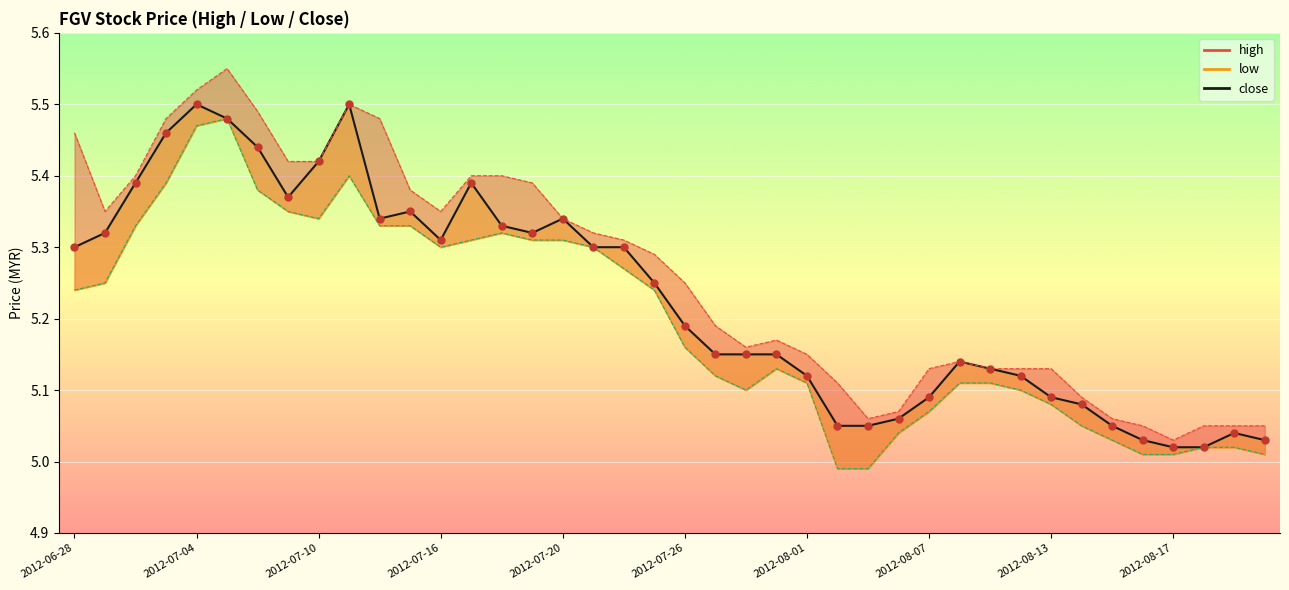

Which series has the largest total across all categories?

high_line